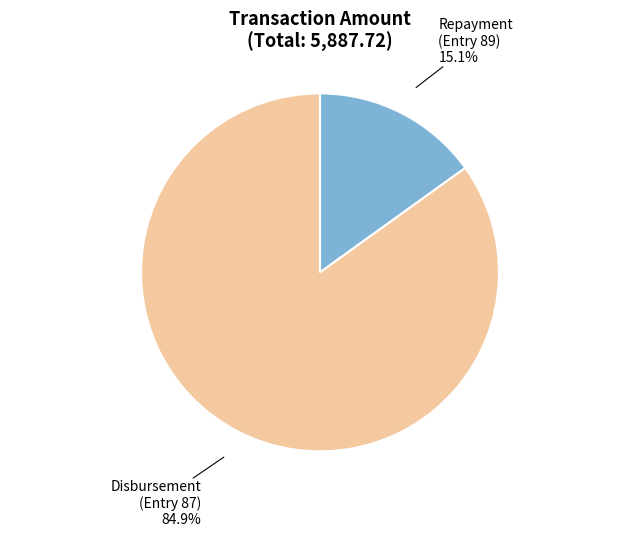

Between Repayment and Disbursement, which is larger?

Disbursement